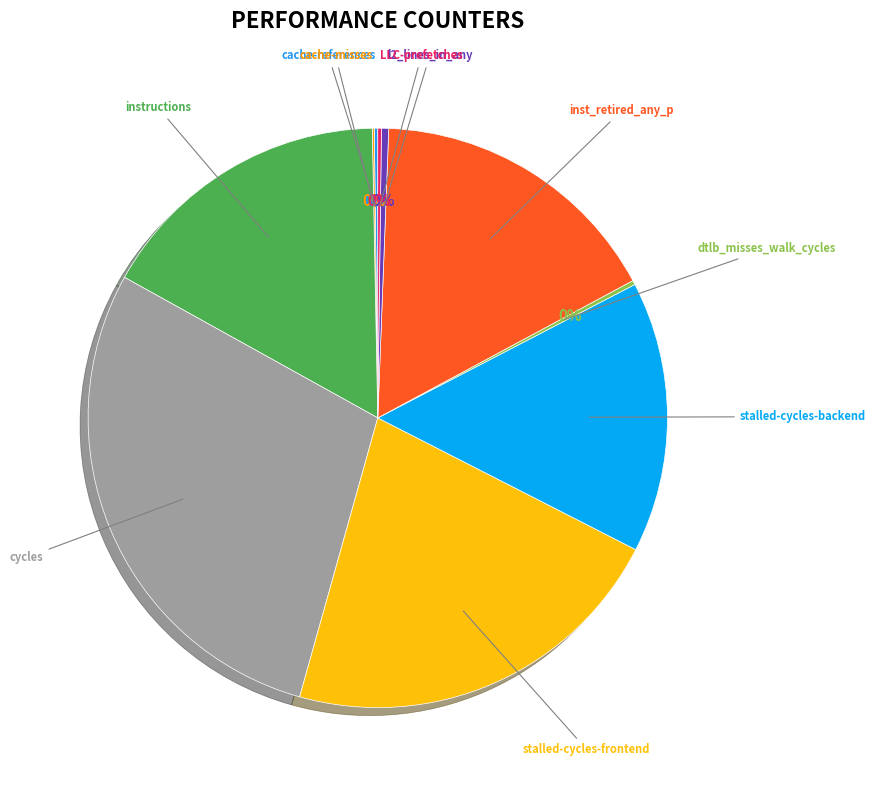

To the nearest percent, what is the average slice percentage?

10%